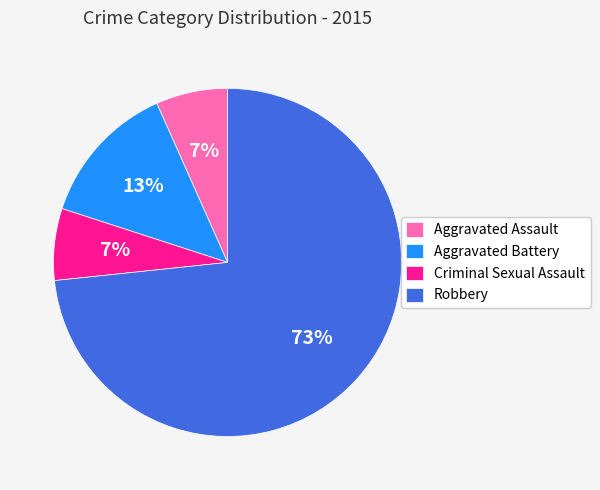

Is there a majority slice in this chart?

Yes